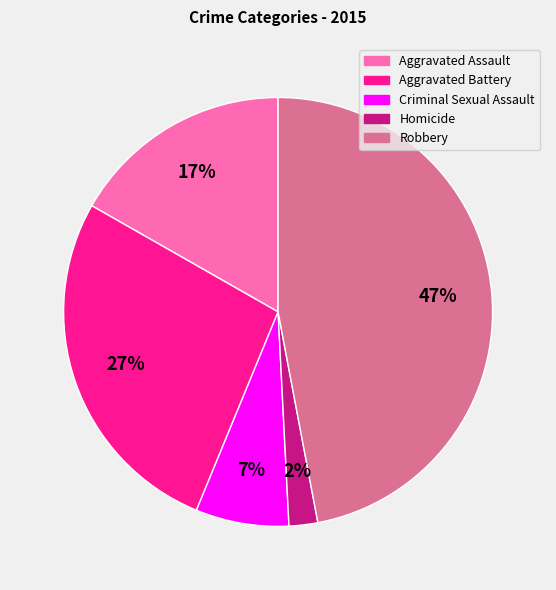

How many slices are in this pie chart?

5